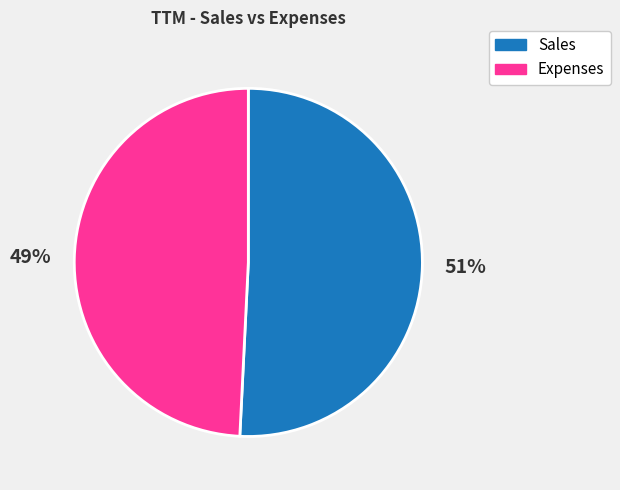

Rank the categories by value from lowest to highest.

Expenses, Sales